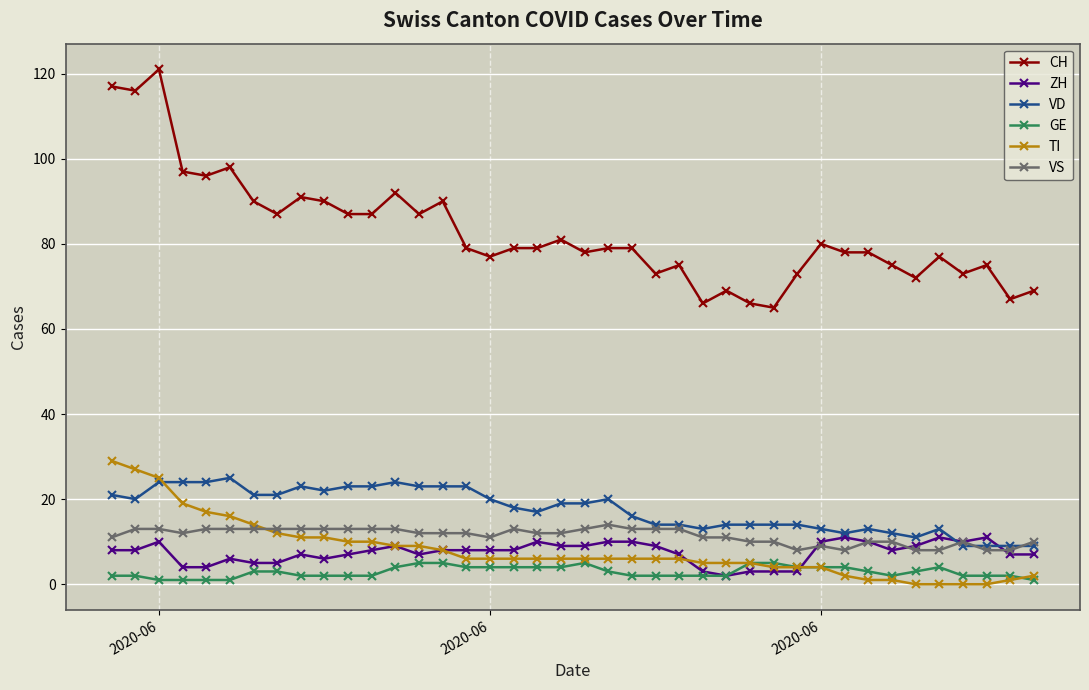

Which series has the largest total across all categories?

CH